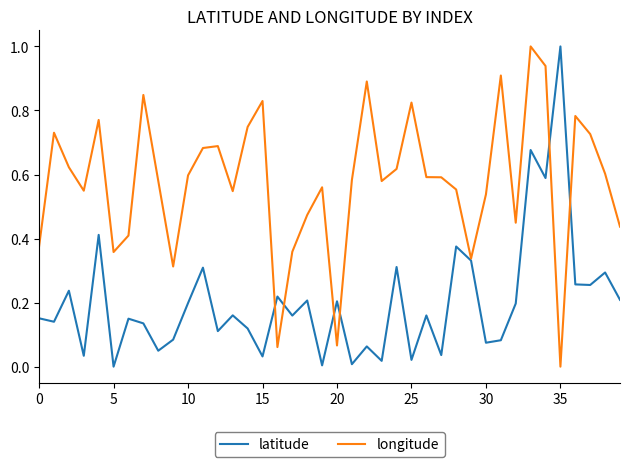

After their last crossing, which series has the higher values: latitude or longitude?

longitude